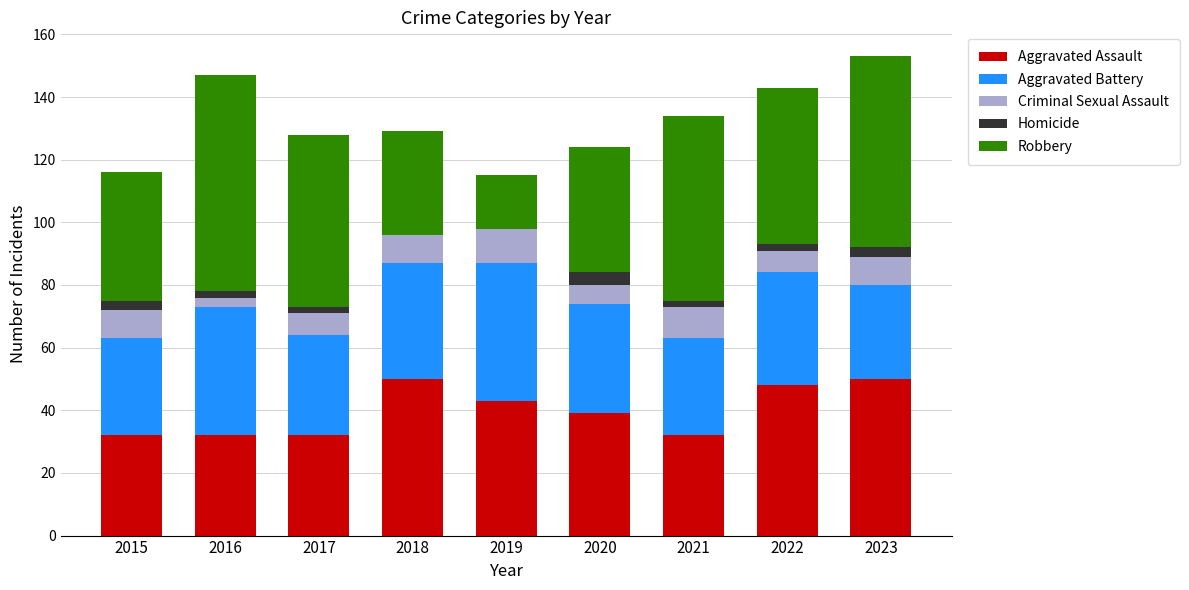

What is the maximum value for Aggravated Assault?

50